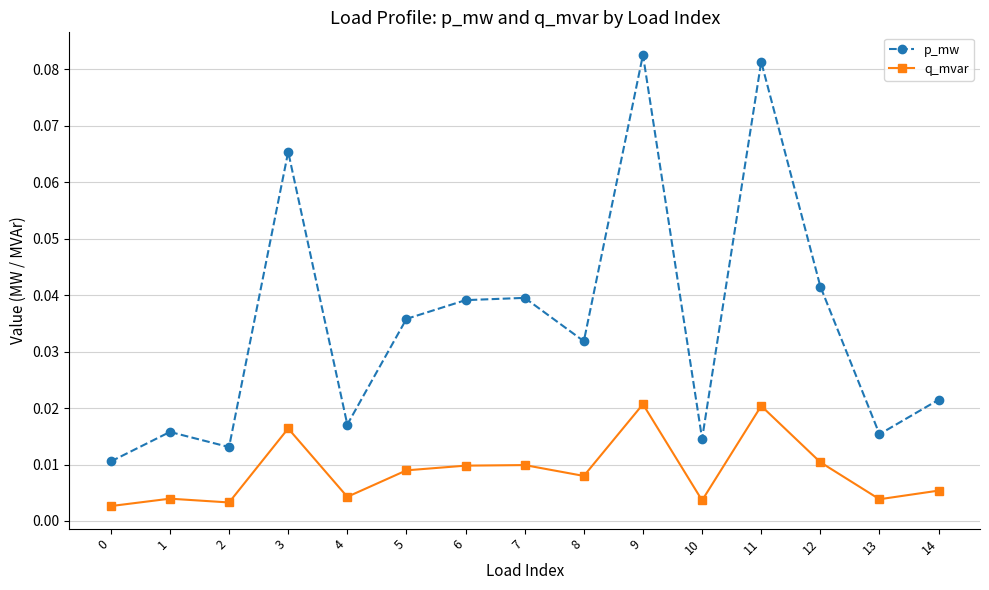

At which category does the chart reach its peak across all series?

9